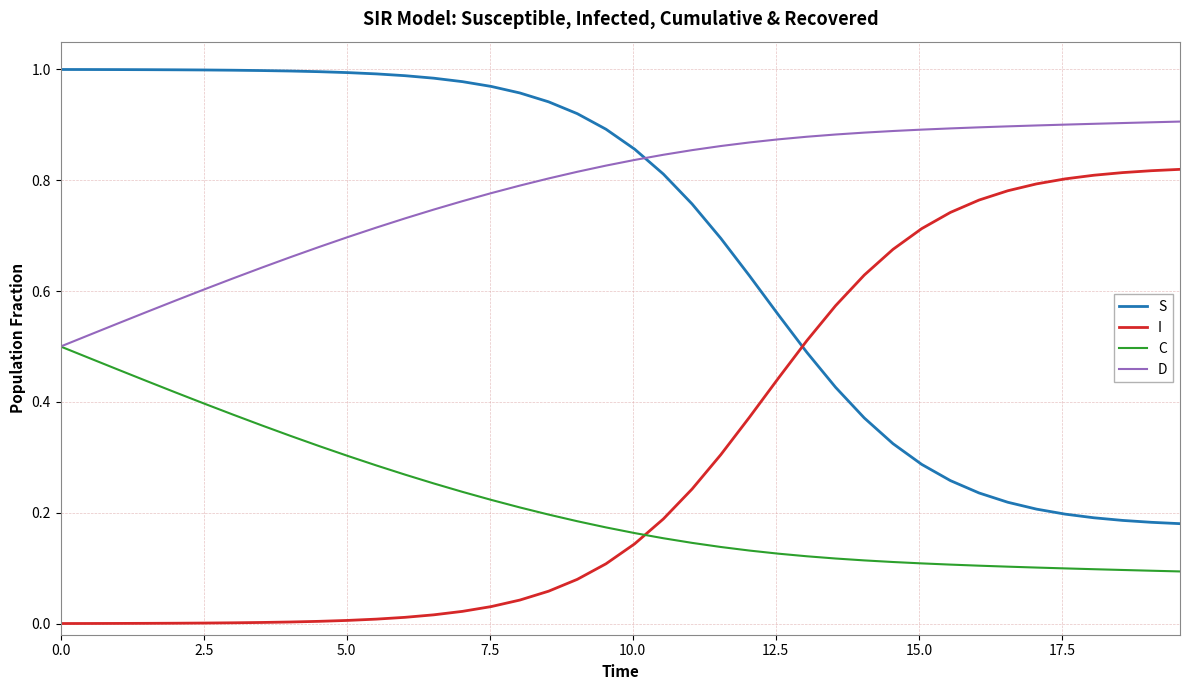

True or false: I and D intersect in this chart.

False